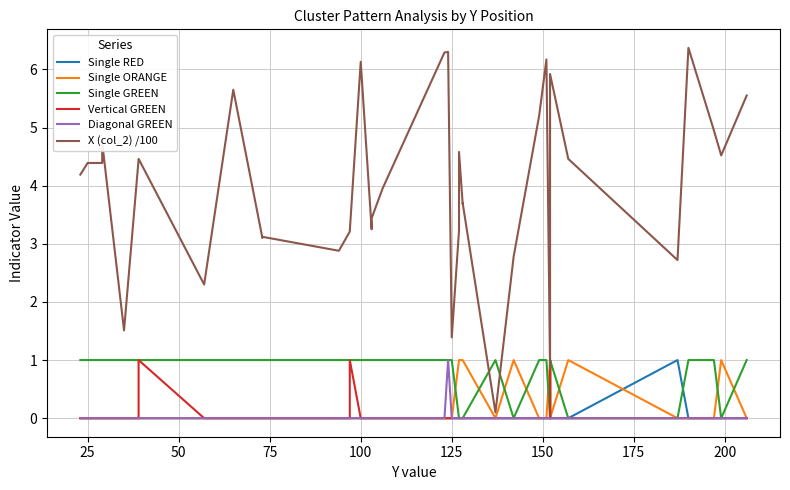

What are all the series names shown in the legend?

Single RED, Single ORANGE, Single GREEN, Vertical GREEN, Diagonal GREEN, X (col_2) /100